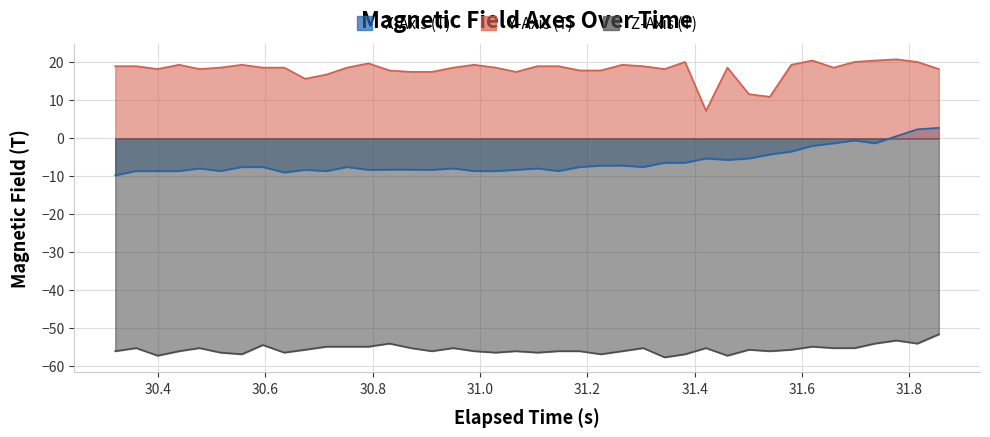

At how many categories does at least one series exceed -37?

40